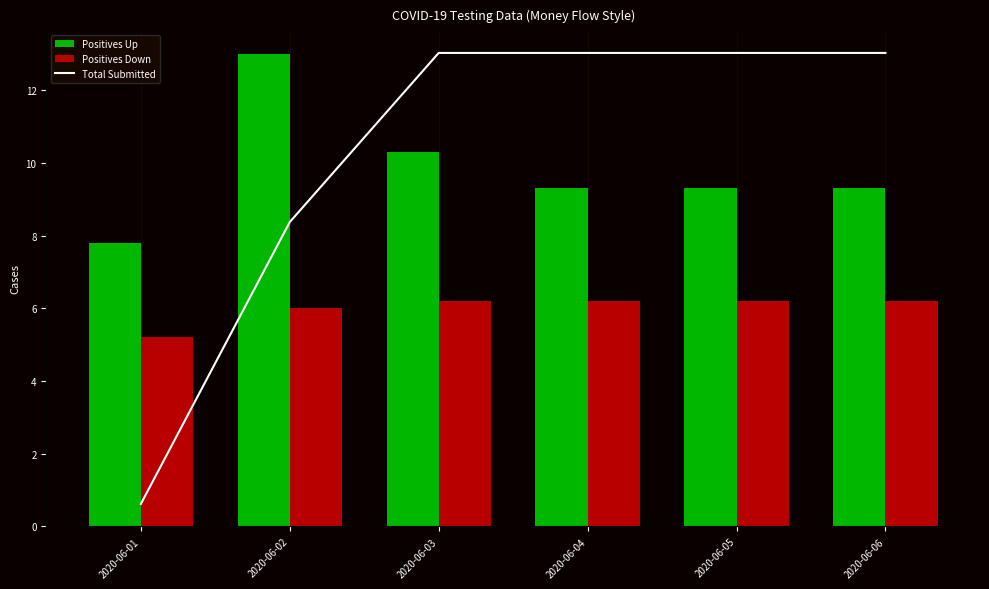

Between 2020-06-02 and 2020-06-04, which is larger?

2020-06-02